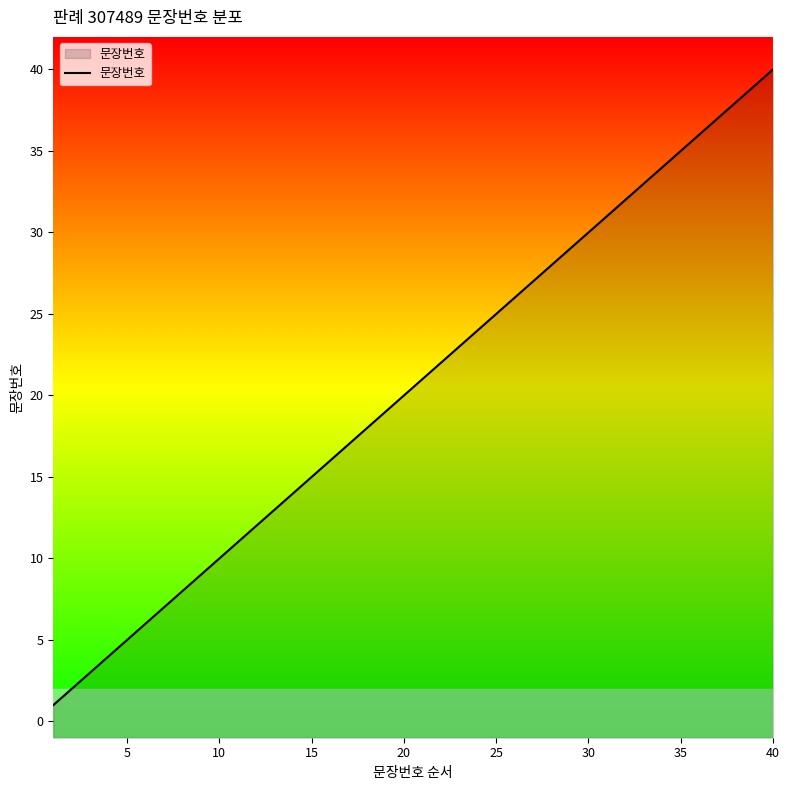

At which category does the chart reach its peak across all series?

40